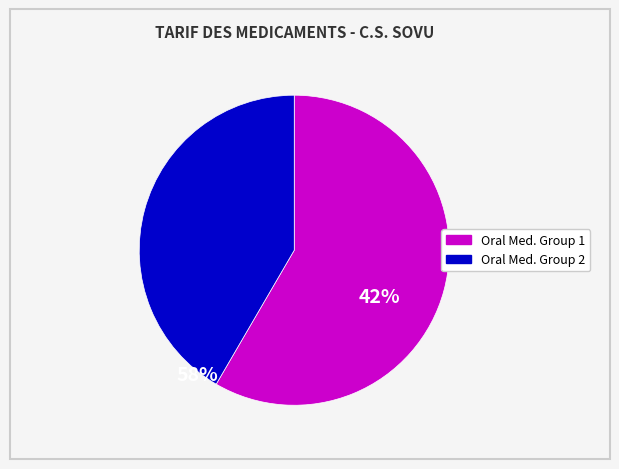

Is there a majority slice in this chart?

Yes